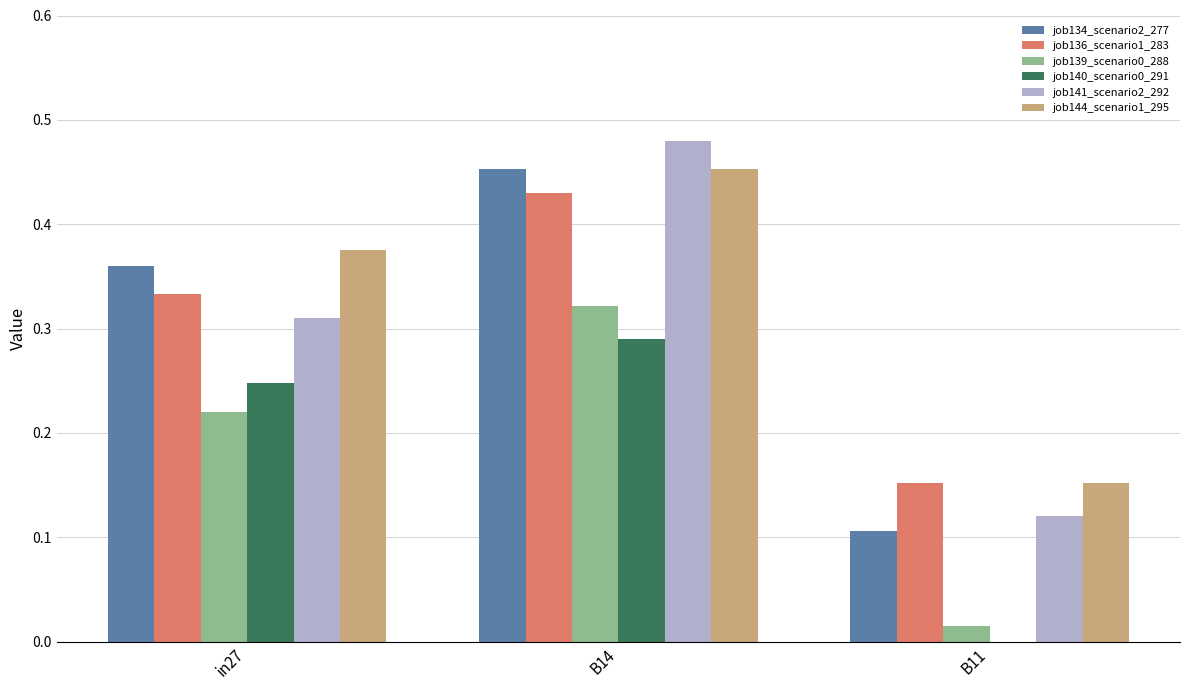

The value of job134_scenario2_277 at in27 is 0.2. True or false?

False